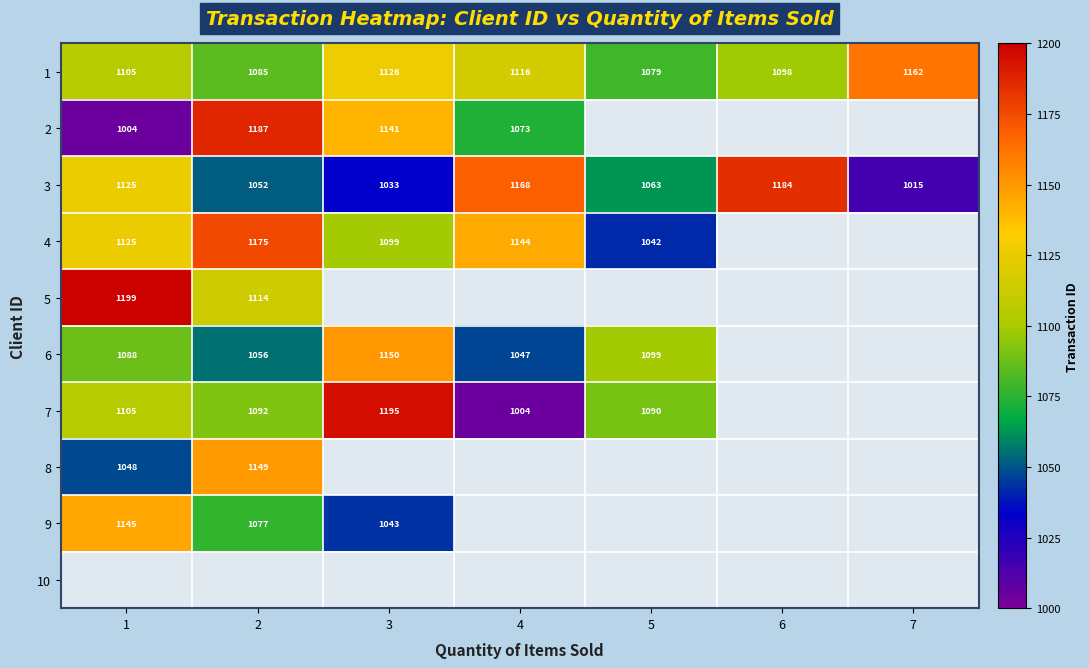

Read the 3 value at 5.

1063